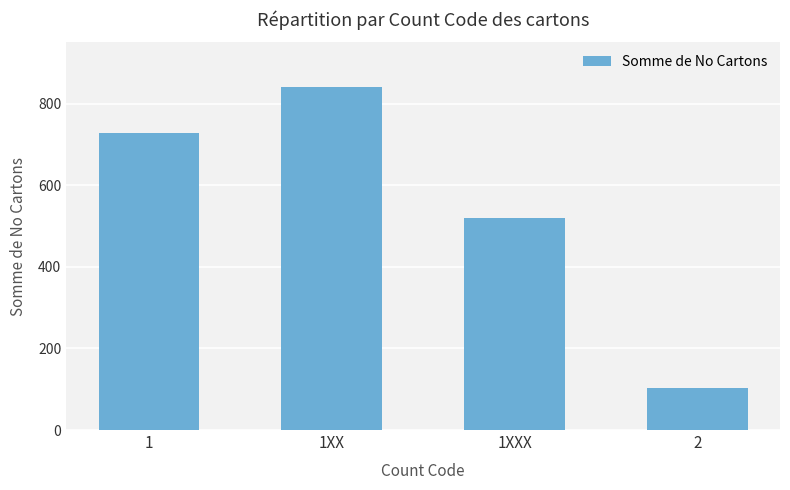

Which has a higher value, 1 or 2?

1